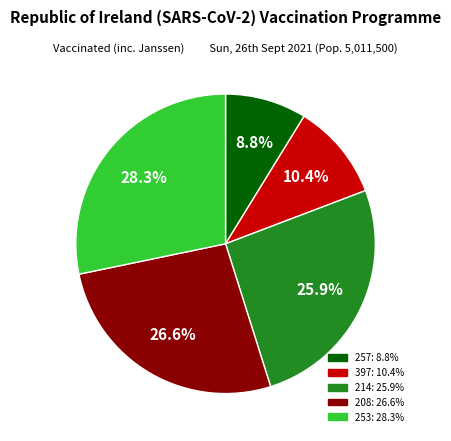

Count the number of slices in the pie.

5